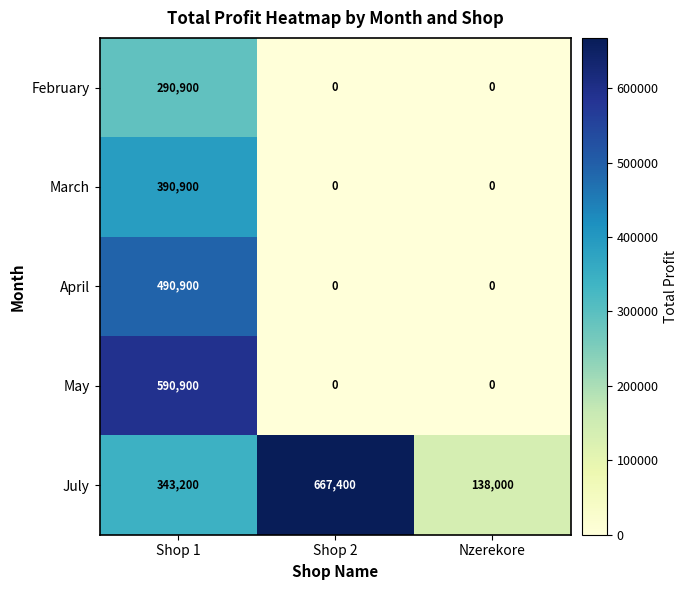

How many series are shown in this chart?

5